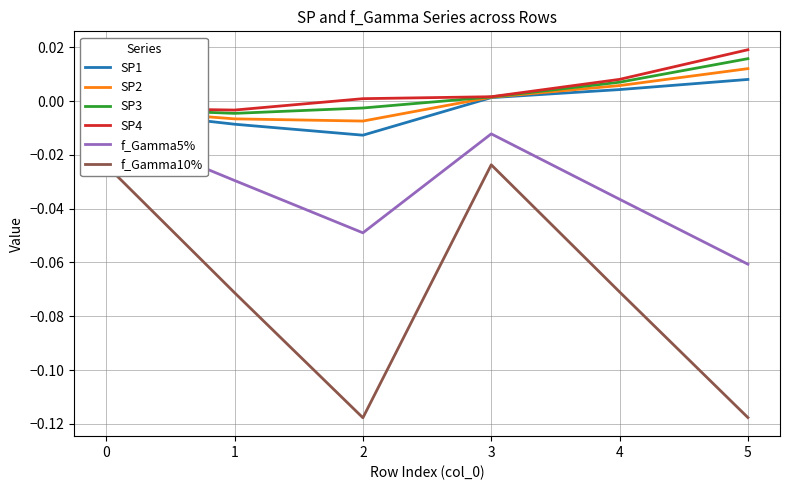

At 3, list the series in order from largest to smallest.

SP4, SP3, SP2, SP1, f_Gamma5%, f_Gamma10%